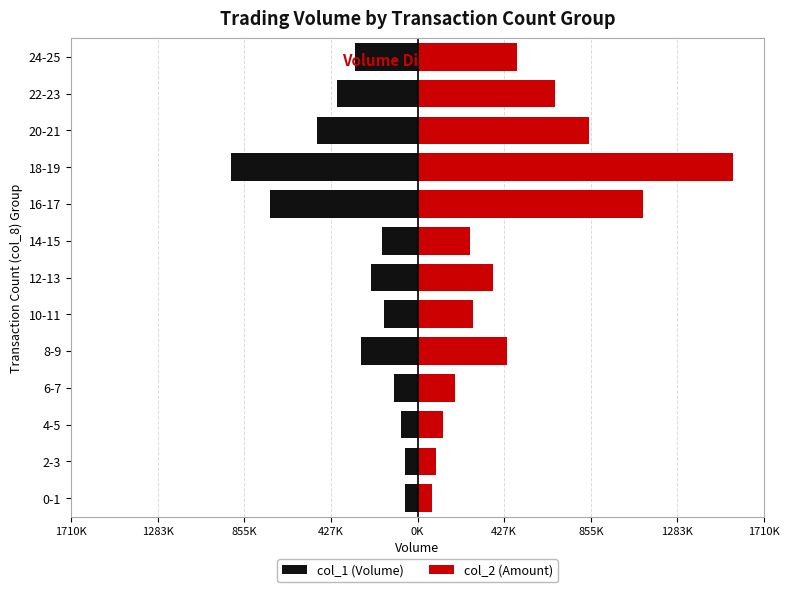

How many data points does each series have?

13